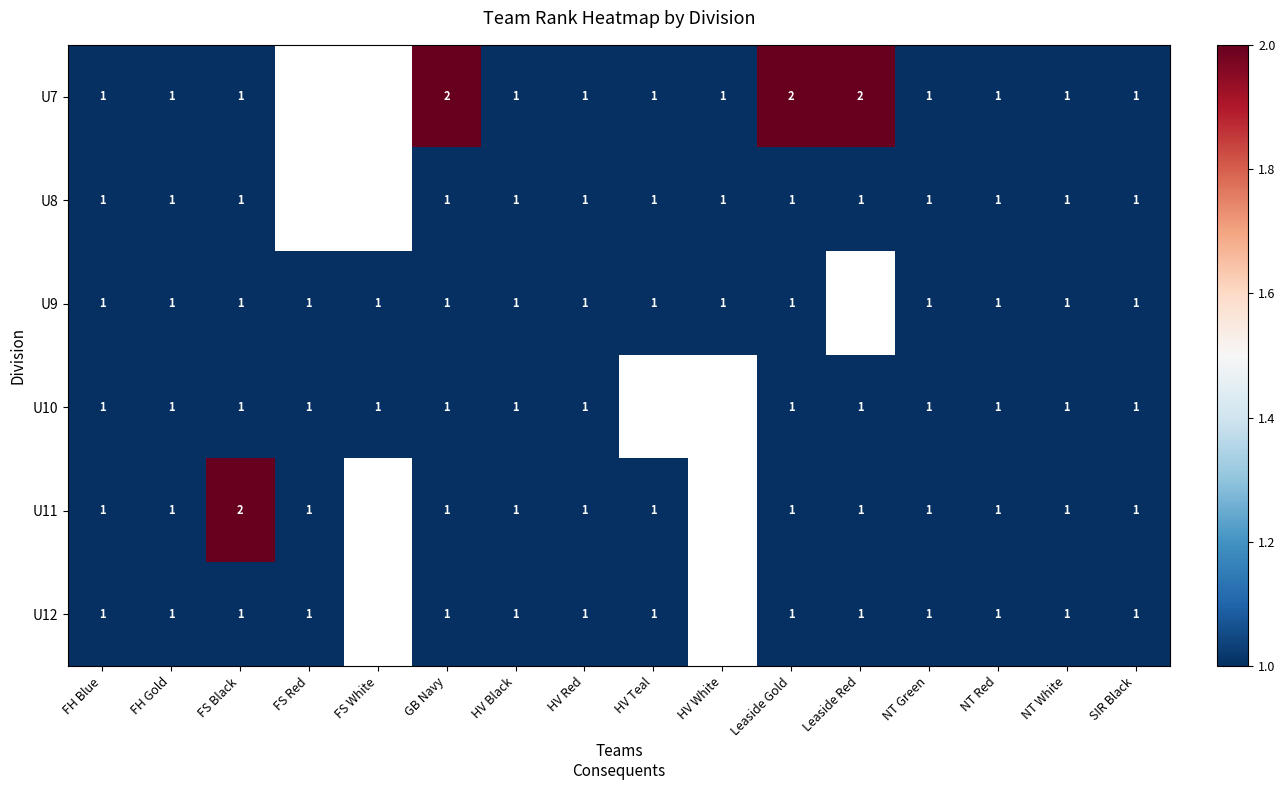

True or false: U8 has a value of 1 at HV Red.

True